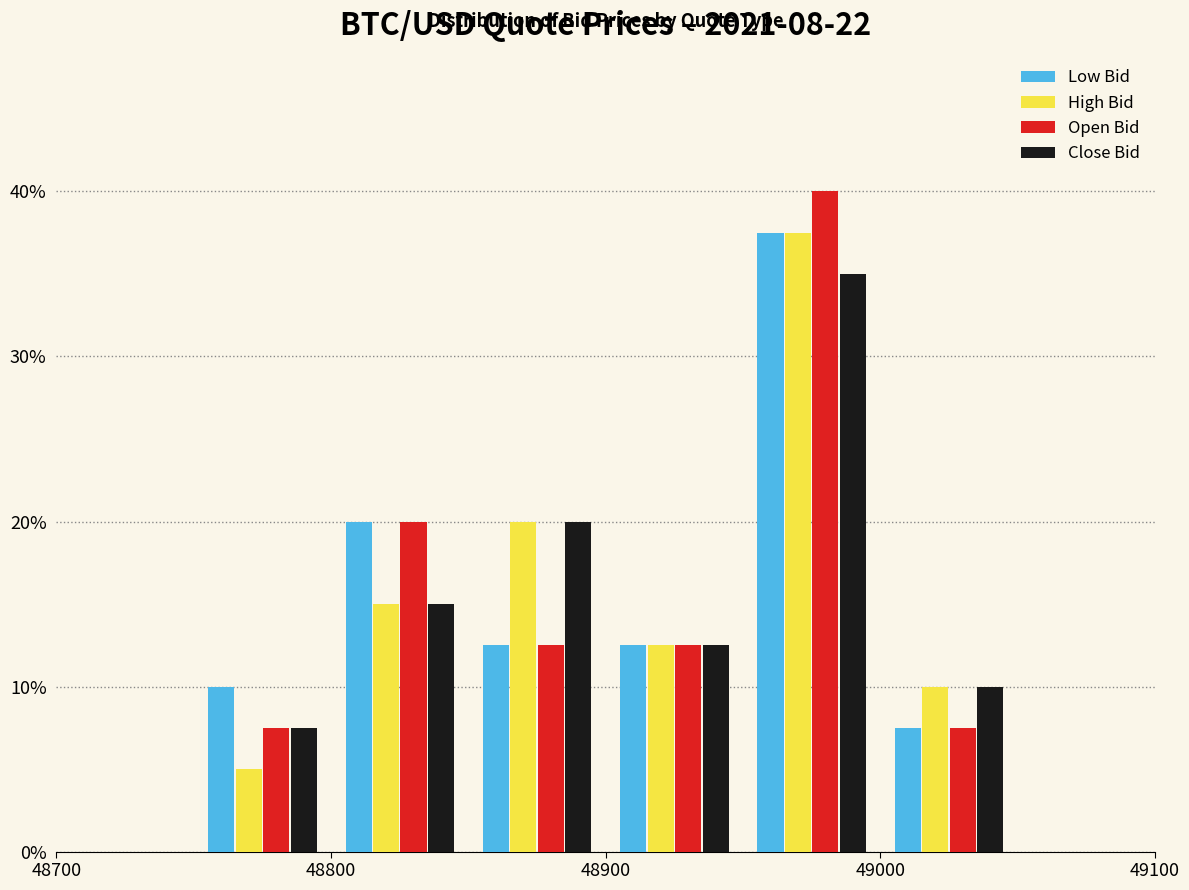

In the Open Bid series, which range on the x-axis has the tallest bar?

48950 to 49000